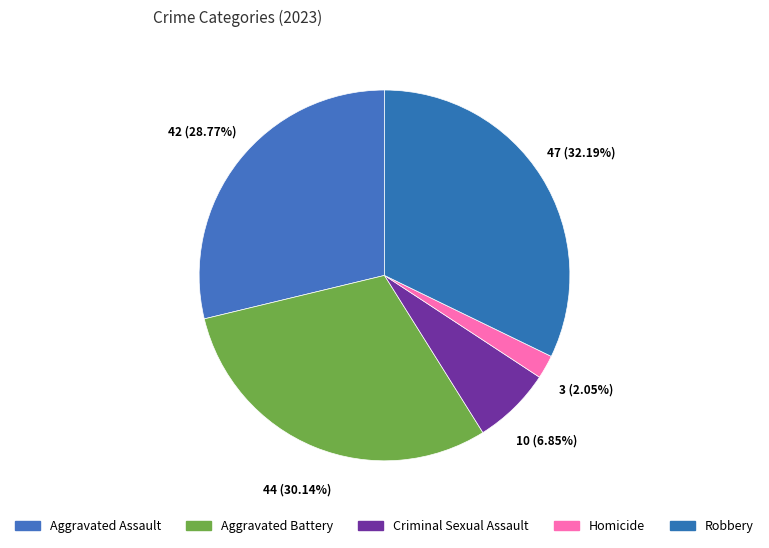

To the nearest percent, what portion does Aggravated Assault represent?

29%